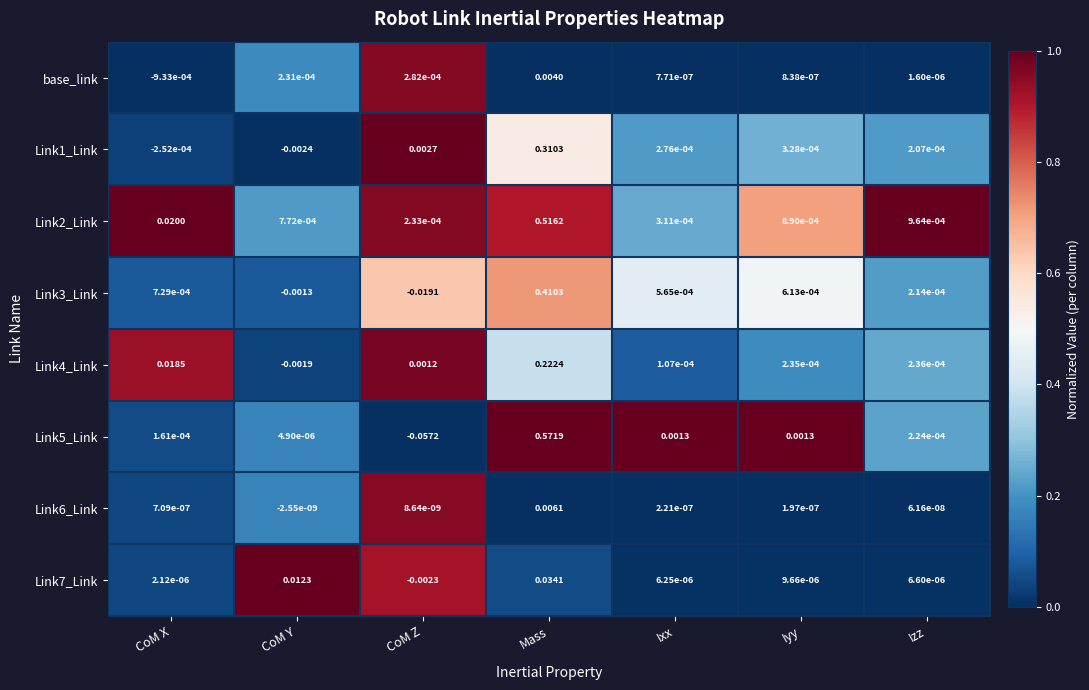

Count the number of data series in this chart.

8